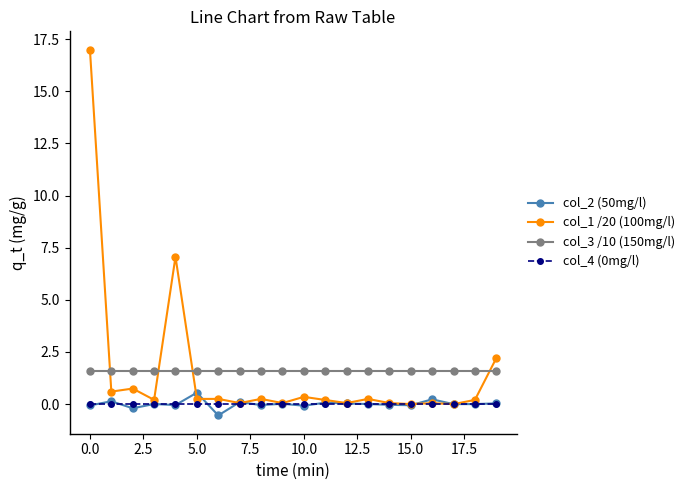

True or false: col_2 (50mg/l) and col_3 /10 (150mg/l) intersect in this chart.

False